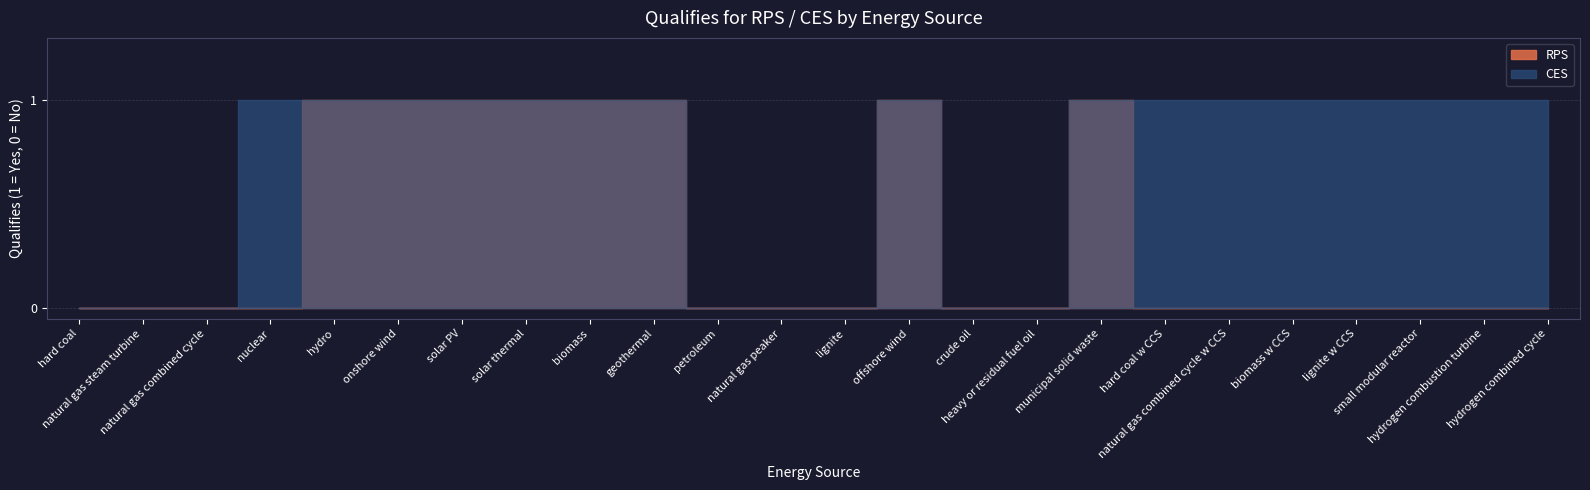

How many interior local peaks does the RPS series have?

2